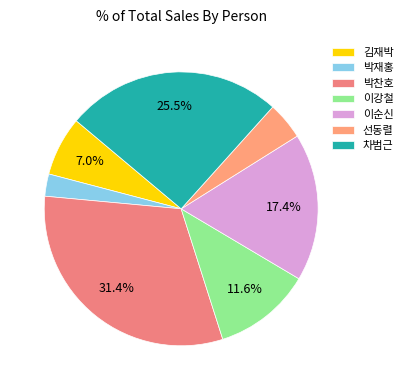

To the nearest percent, what is the difference between the largest and smallest slice percentages?

29%